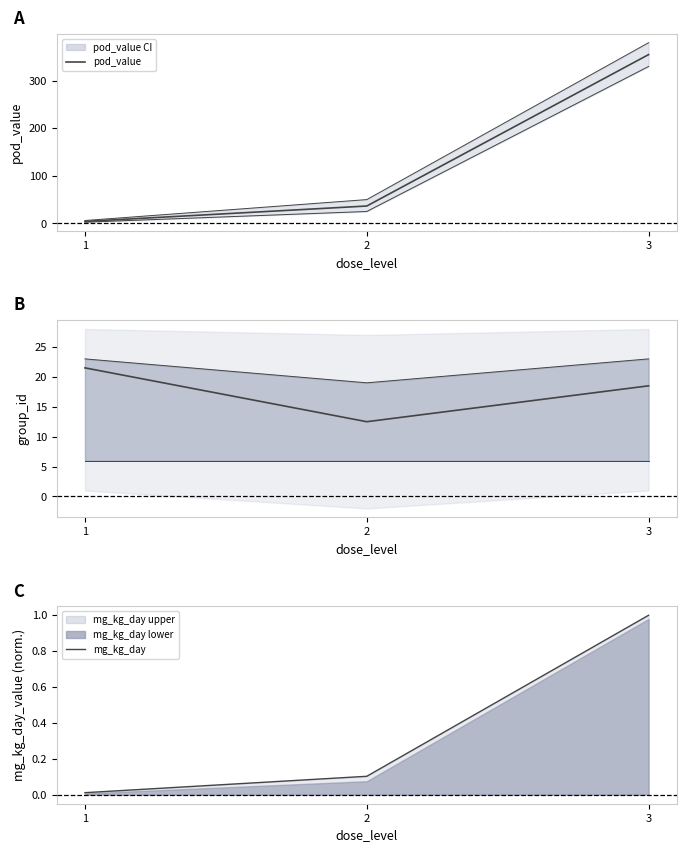

What is the sum of all mg_kg_day values?

1.1